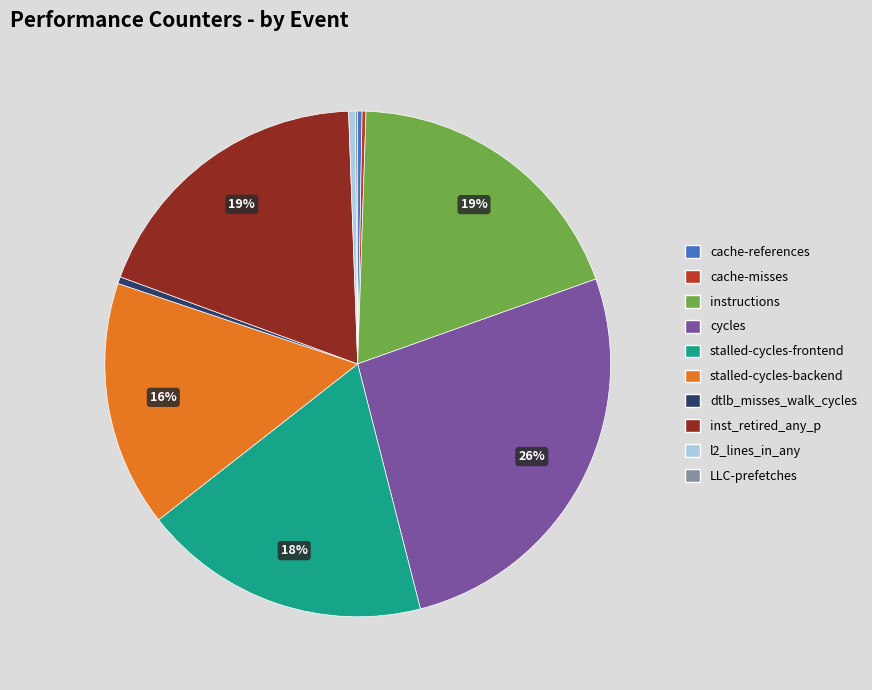

Do instructions and stalled-cycles-backend together represent more than half of the pie?

No